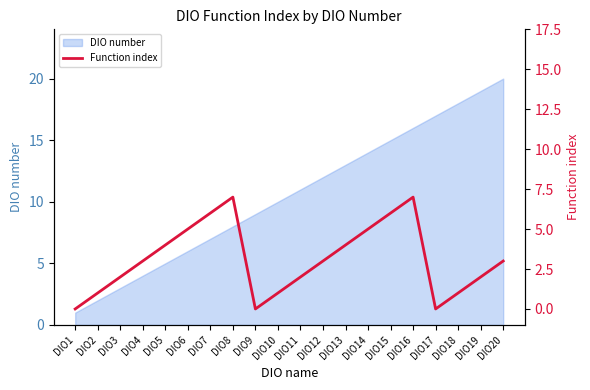

The chart shows a value of 7 at DIO14. True or false?

False